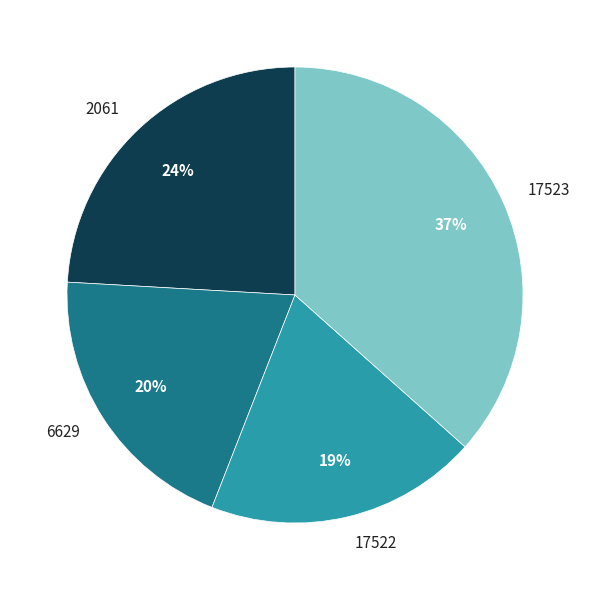

What is the largest slice in the pie chart?

17523